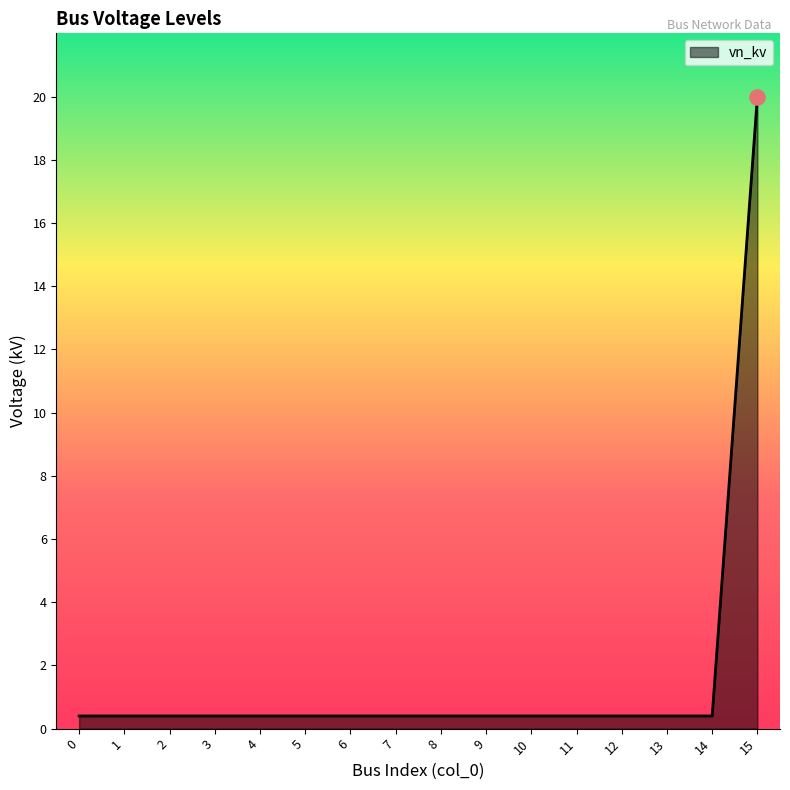

What is the maximum value shown in the chart?

20.0